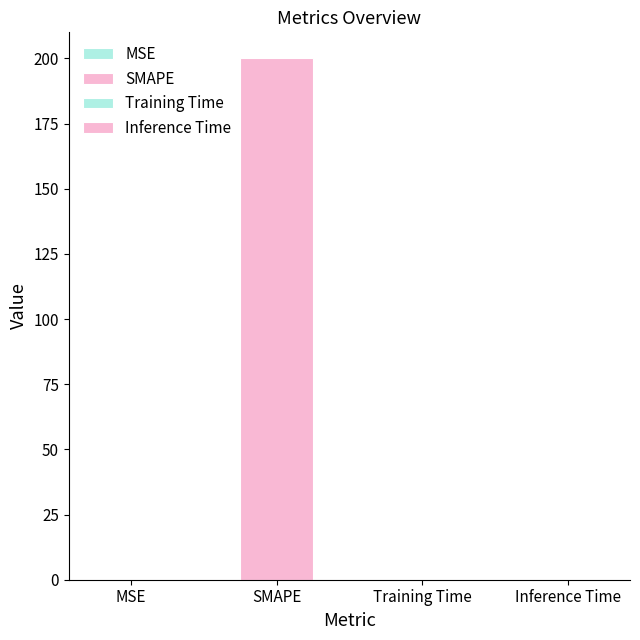

Are the bars grouped side by side (vs. stacked)?

No